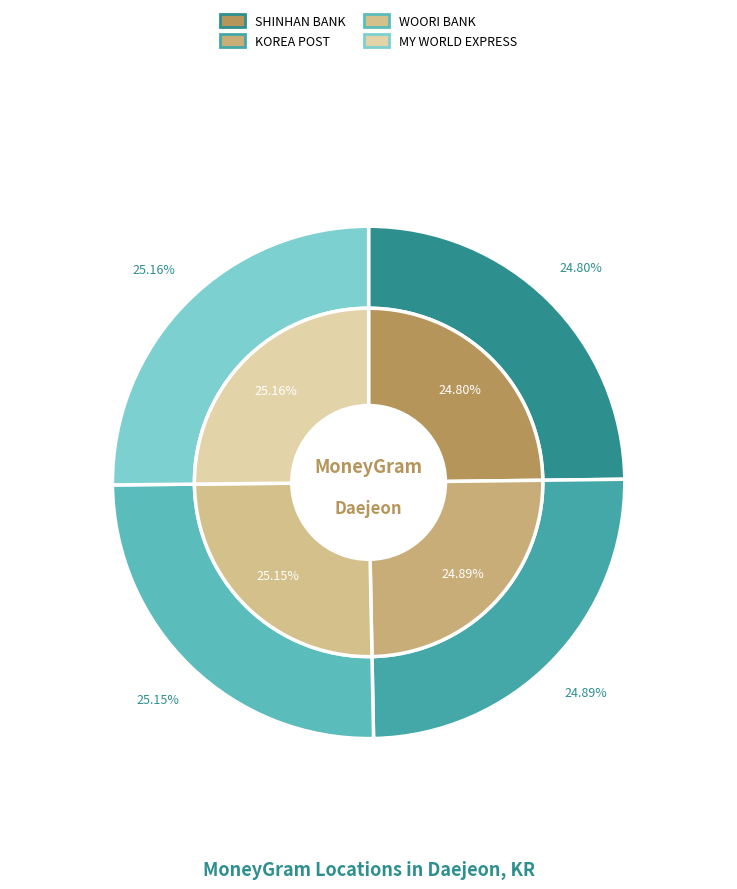

How many segments does this pie chart have?

4